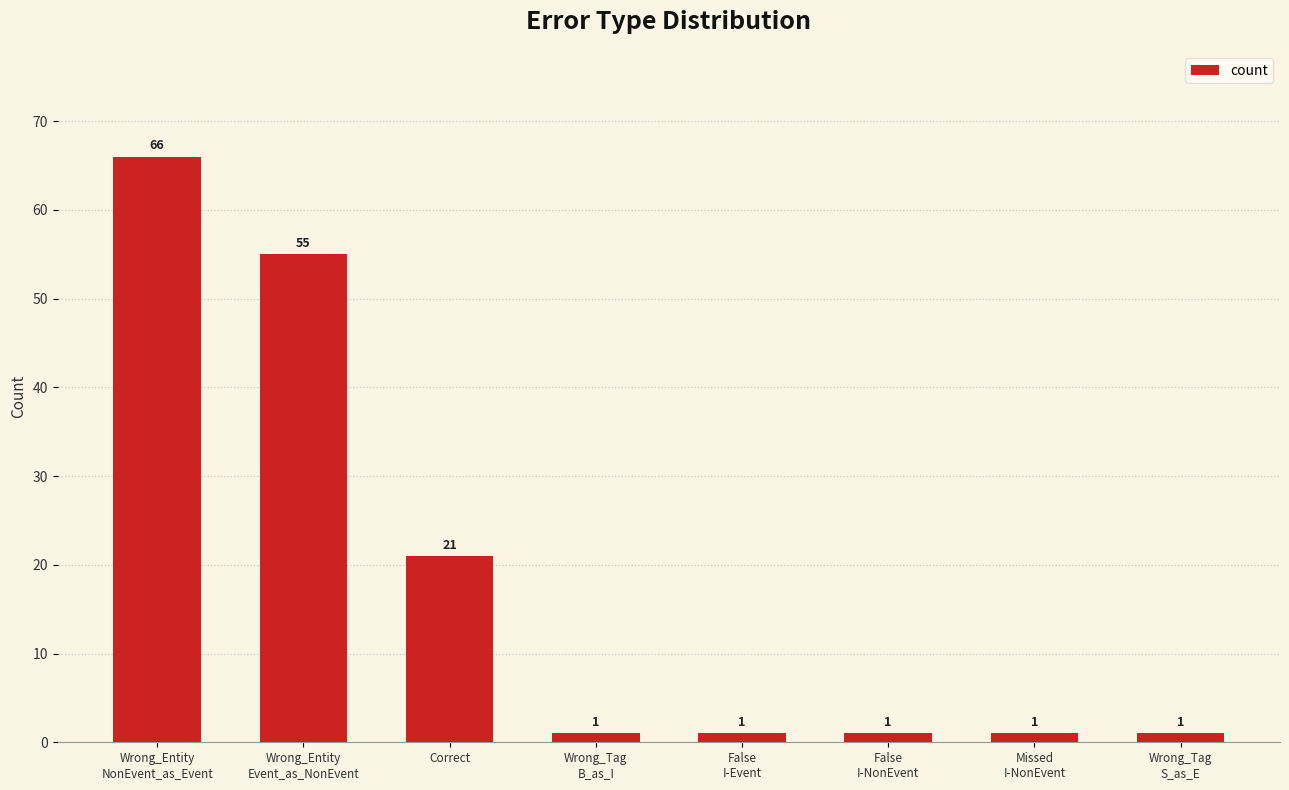

Reading right to left, what are all the values shown in this chart?

1	1	1	1	1	21	55	66